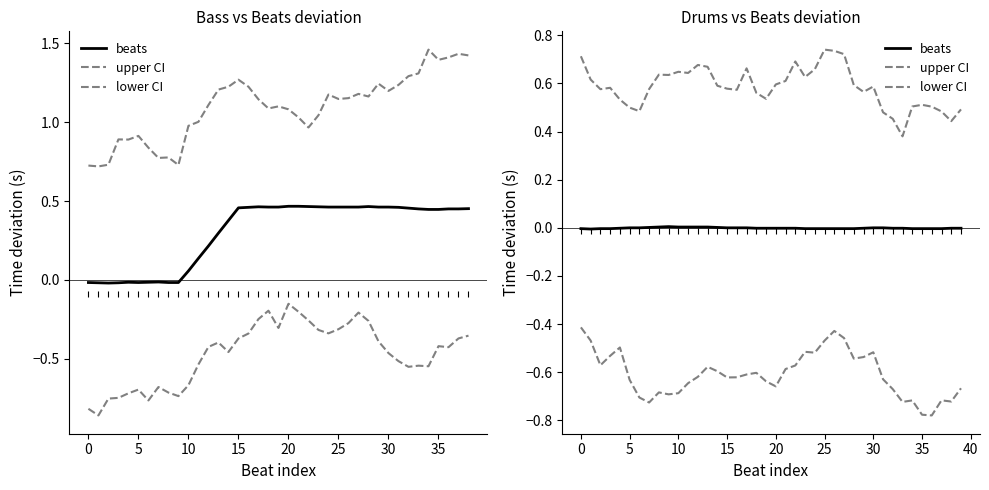

What is the difference between the second highest and minimum values in the lower CI series?

0.4